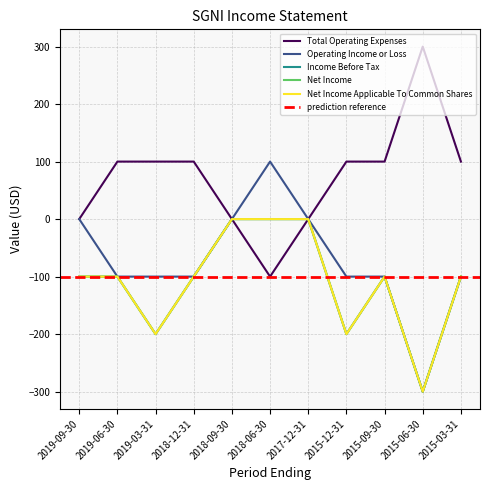

Reading right to left, transcribe all the data shown in this chart.

Total Operating Expenses: 2015-03-31=100	2015-06-30=300	2015-09-30=100	2015-12-31=100	2017-12-31=0	2018-06-30=-100	2018-09-30=0	2018-12-31=100	2019-03-31=100	2019-06-30=100	2019-09-30=0
Operating Income or Loss: 2015-03-31=-100	2015-06-30=-300	2015-09-30=-100	2015-12-31=-100	2017-12-31=0	2018-06-30=100	2018-09-30=0	2018-12-31=-100	2019-03-31=-100	2019-06-30=-100	2019-09-30=0
Income Before Tax: 2015-03-31=-100	2015-06-30=-300	2015-09-30=-100	2015-12-31=-200	2017-12-31=0	2018-06-30=0	2018-09-30=0	2018-12-31=-100	2019-03-31=-200	2019-06-30=-100	2019-09-30=-100
Net Income: 2015-03-31=-100	2015-06-30=-300	2015-09-30=-100	2015-12-31=-200	2017-12-31=0	2018-06-30=0	2018-09-30=0	2018-12-31=-100	2019-03-31=-200	2019-06-30=-100	2019-09-30=-100
Net Income Applicable To Common Shares: 2015-03-31=-100	2015-06-30=-300	2015-09-30=-100	2015-12-31=-200	2017-12-31=0	2018-06-30=0	2018-09-30=0	2018-12-31=-100	2019-03-31=-200	2019-06-30=-100	2019-09-30=-100